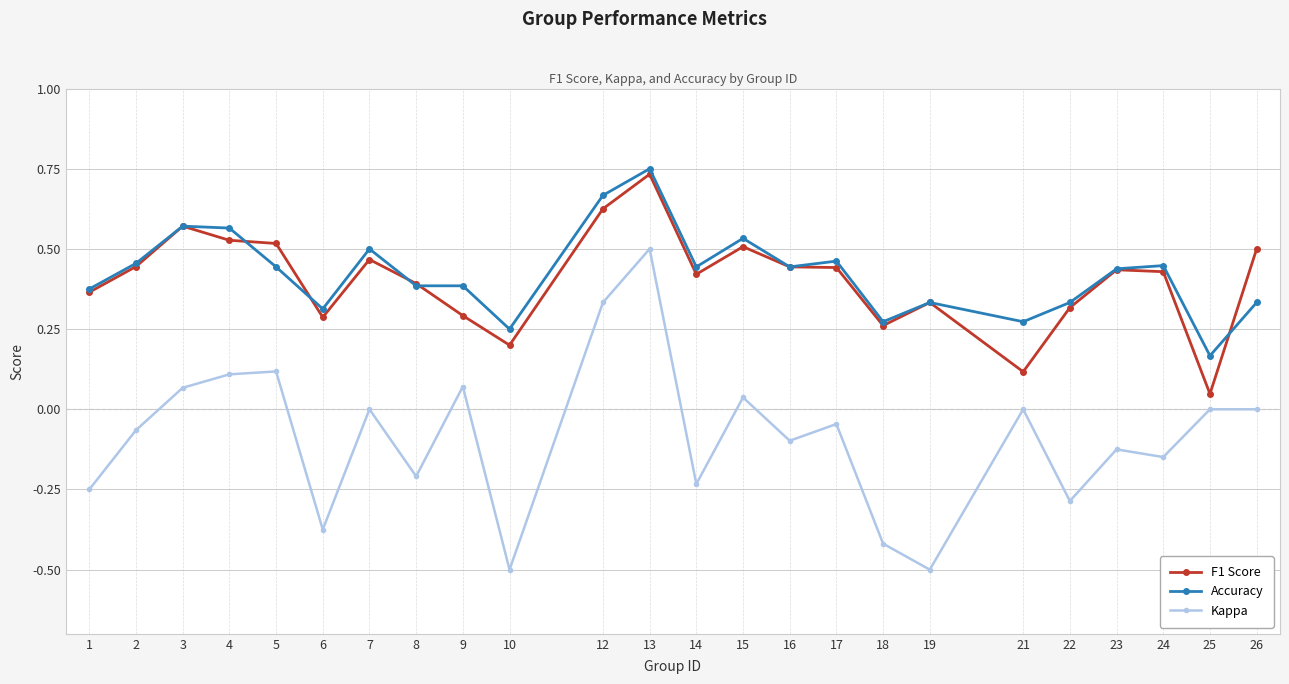

At which category does F1 Score reach its first local peak?

3